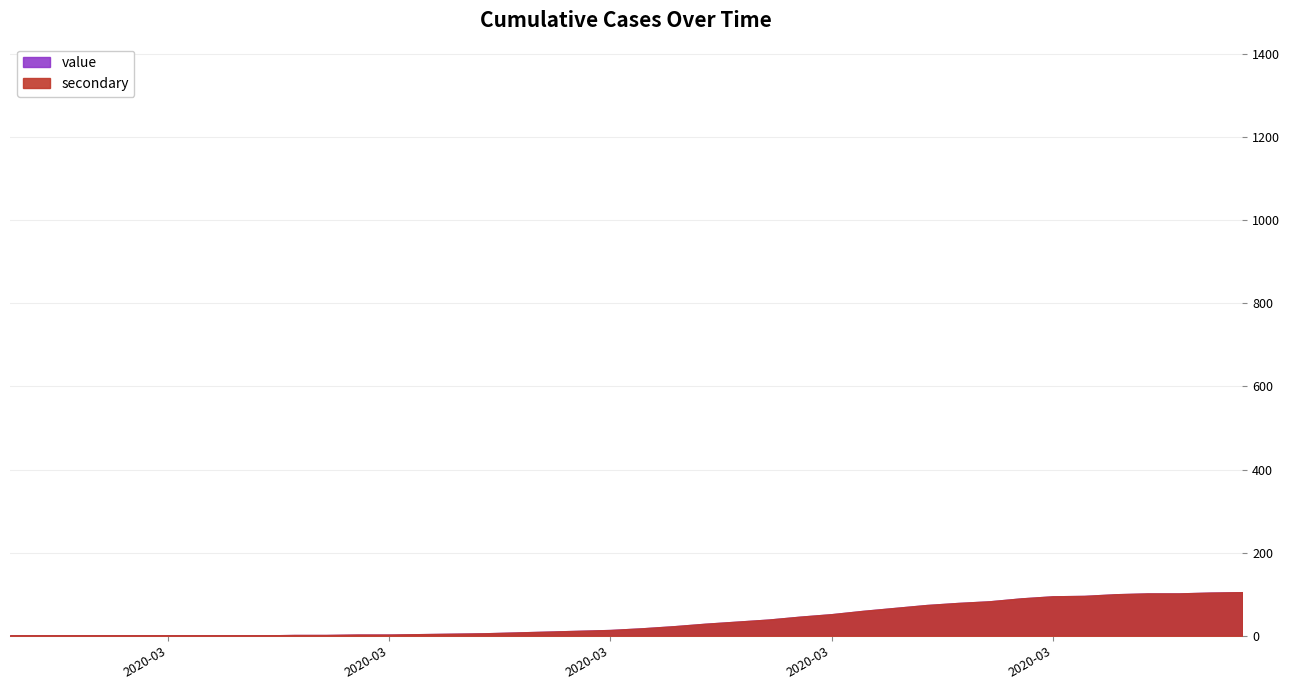

List the labels in order of value, largest first.

2020-04-06, 2020-04-05, 2020-04-04, 2020-04-03, 2020-04-02, 2020-04-01, 2020-03-31, 2020-03-30, 2020-03-29, 2020-03-28, 2020-03-27, 2020-03-26, 2020-03-25, 2020-03-24, 2020-03-23, 2020-03-22, 2020-03-21, 2020-03-20, 2020-03-19, 2020-03-18, 2020-03-17, 2020-03-16, 2020-03-15, 2020-03-14, 2020-03-13, 2020-03-12, 2020-03-11, 2020-03-10, 2020-03-09, 2020-03-08, 2020-03-07, 2020-03-06, 2020-03-04, 2020-03-05, 2020-03-03, 2020-03-01, 2020-03-02, 2020-02-29, 2020-02-28, 2020-02-27